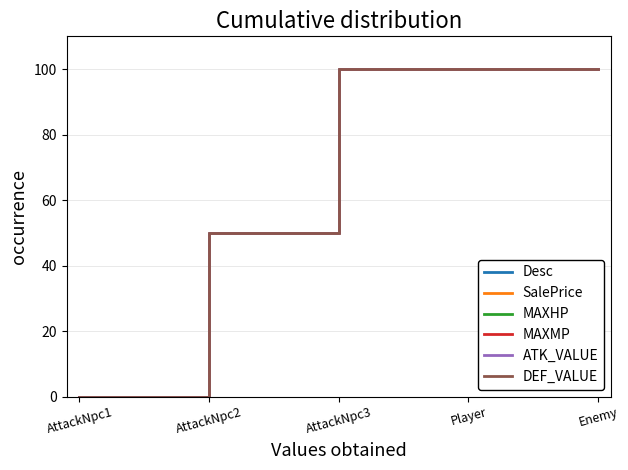

Reading right to left, extract all data points from this chart.

Desc: Enemy=100	Player=100	AttackNpc3=100	AttackNpc2=50	AttackNpc1=0
SalePrice: Enemy=100	Player=100	AttackNpc3=100	AttackNpc2=50	AttackNpc1=0
MAXHP: Enemy=100	Player=100	AttackNpc3=100	AttackNpc2=50	AttackNpc1=0
MAXMP: Enemy=100	Player=100	AttackNpc3=100	AttackNpc2=50	AttackNpc1=0
ATK_VALUE: Enemy=100	Player=100	AttackNpc3=100	AttackNpc2=50	AttackNpc1=0
DEF_VALUE: Enemy=100	Player=100	AttackNpc3=100	AttackNpc2=50	AttackNpc1=0